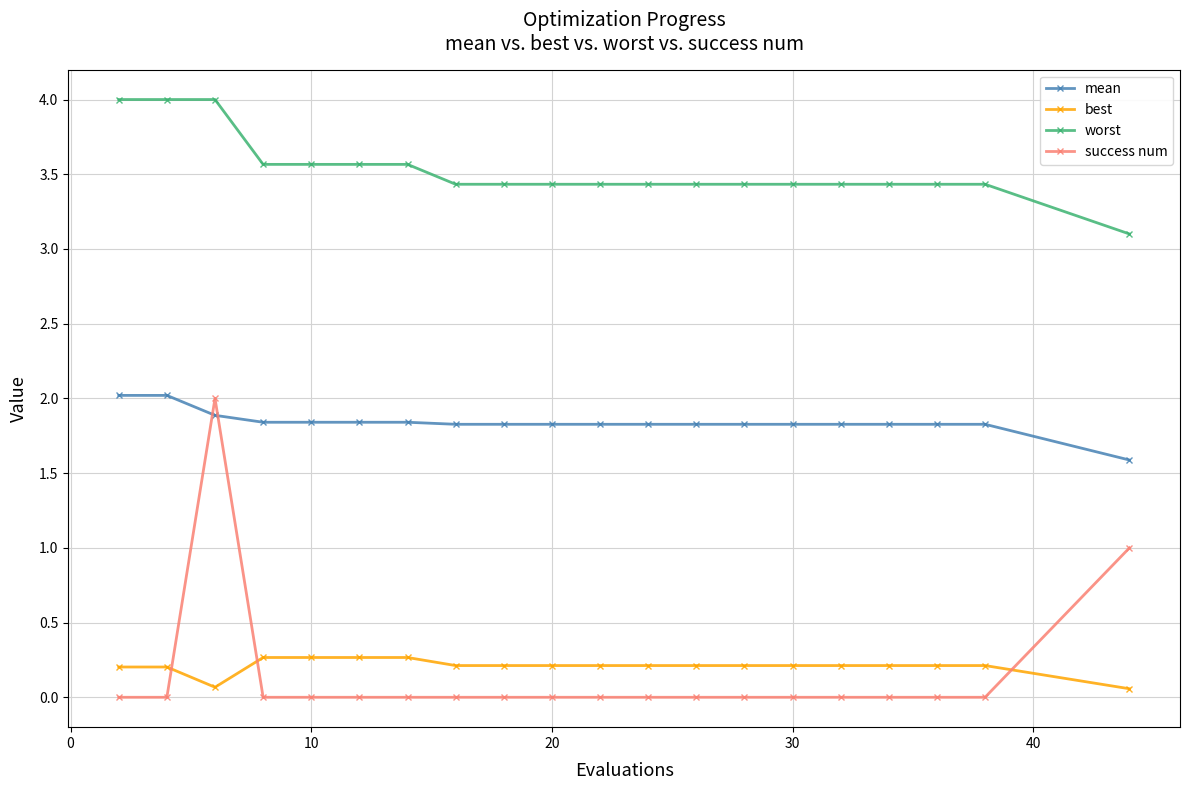

Which series has the largest range (max minus min)?

success num